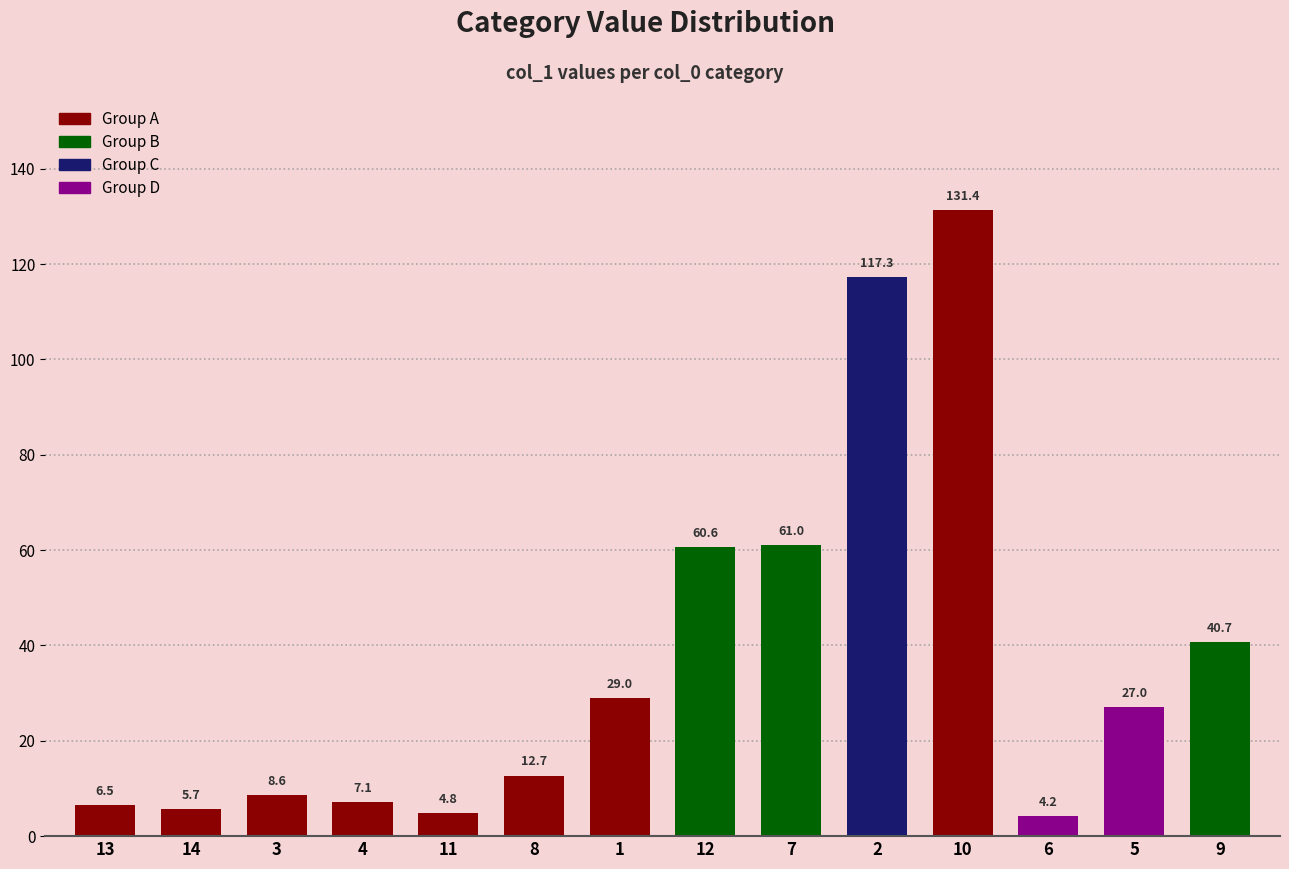

Is it true that the value at 2 is 35.4?

False